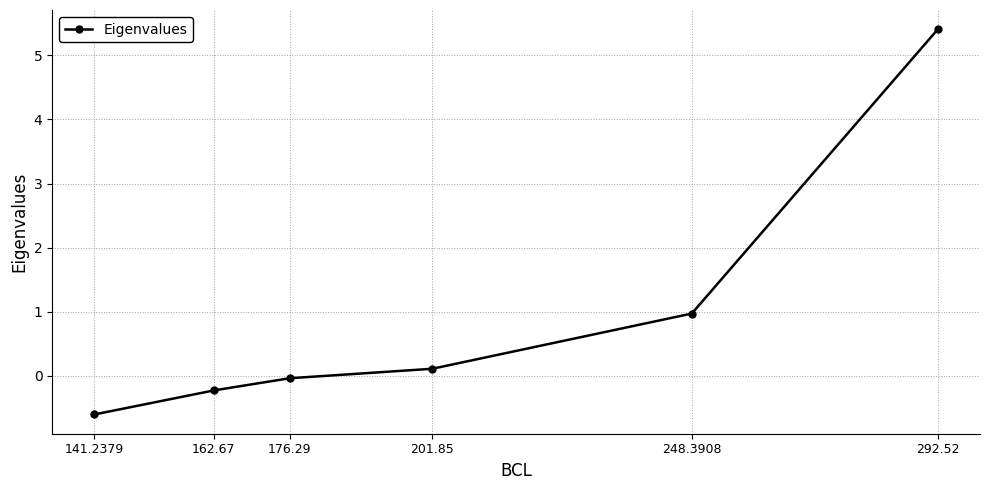

The value at 248.3908 is 1.3. True or false?

False